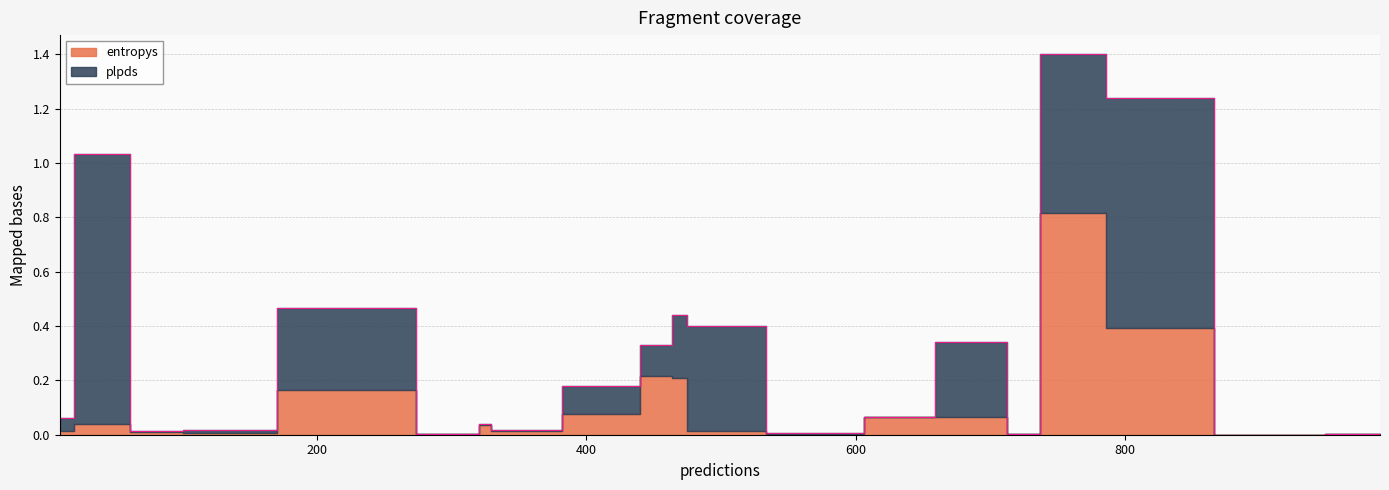

What is the difference between the maximum and minimum values in the plpds series?

1.0